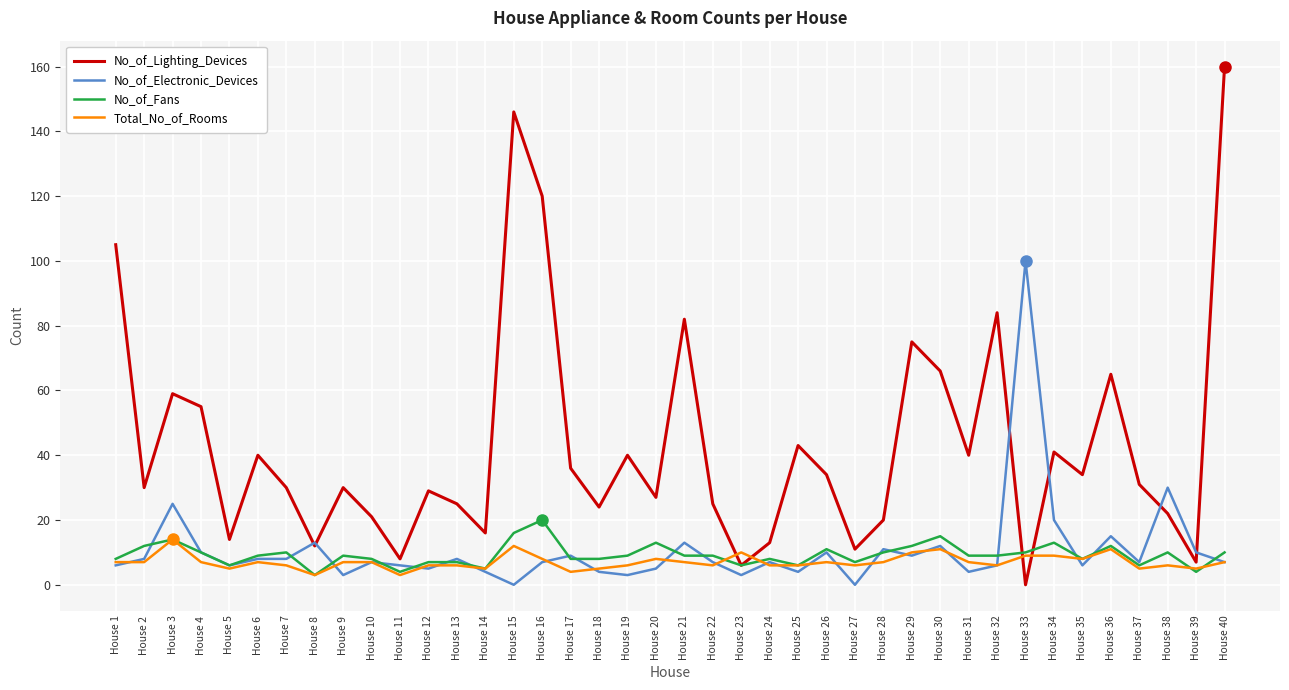

True or false: Total_No_of_Rooms and No_of_Lighting_Devices intersect in this chart.

True